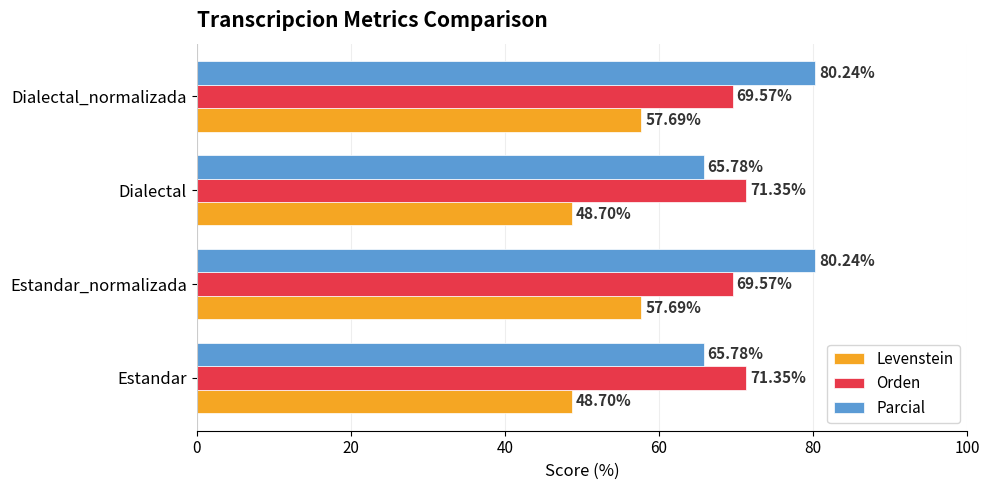

Which series has the largest range (max minus min)?

Parcial